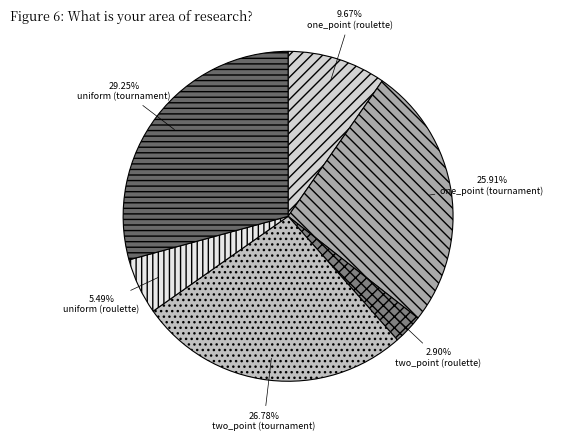

Is the sum of one_point (roulette) and two_point (roulette) greater than half?

No